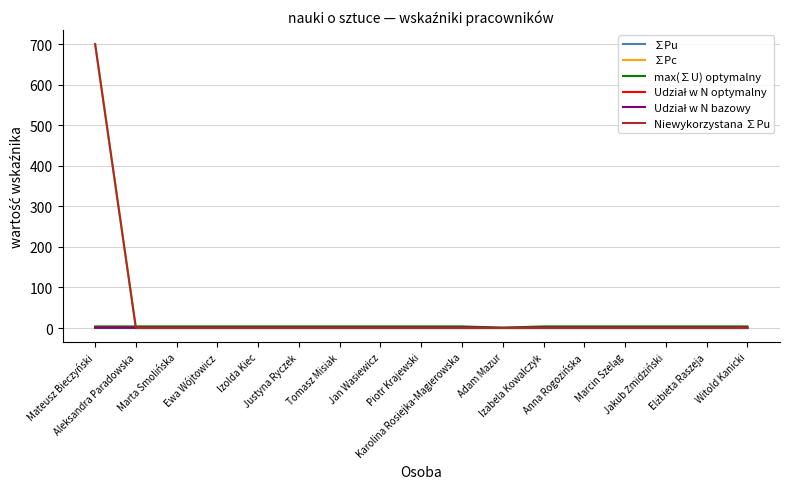

At how many categories does at least one series exceed 146?

1